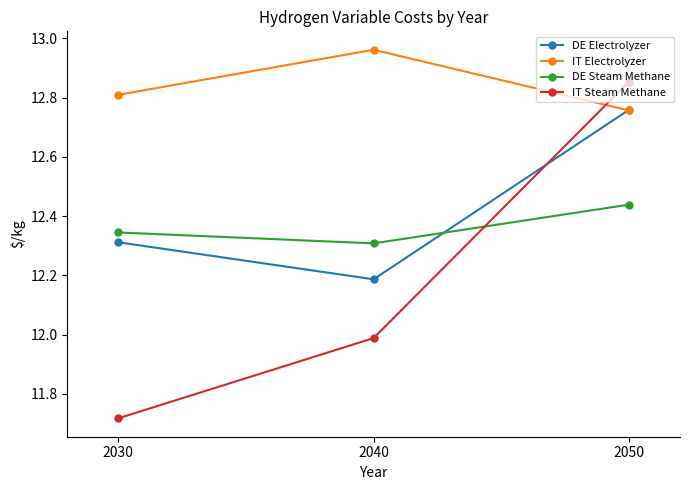

At which label is DE Electrolyzer closest to 12?

2040